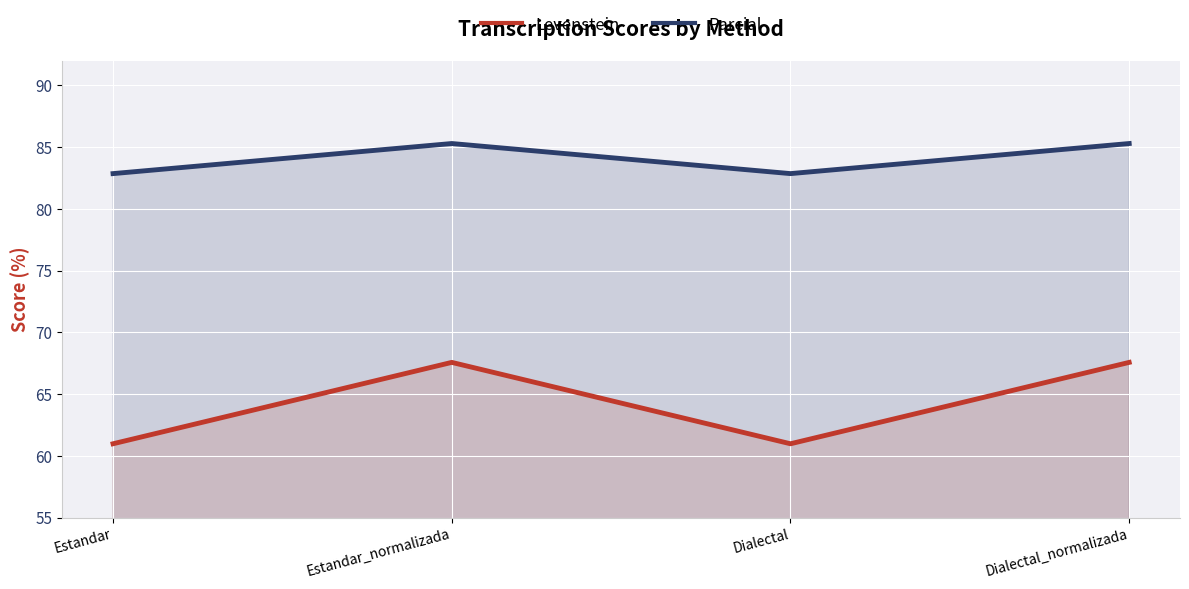

Which series has the largest total across all categories?

Parcial